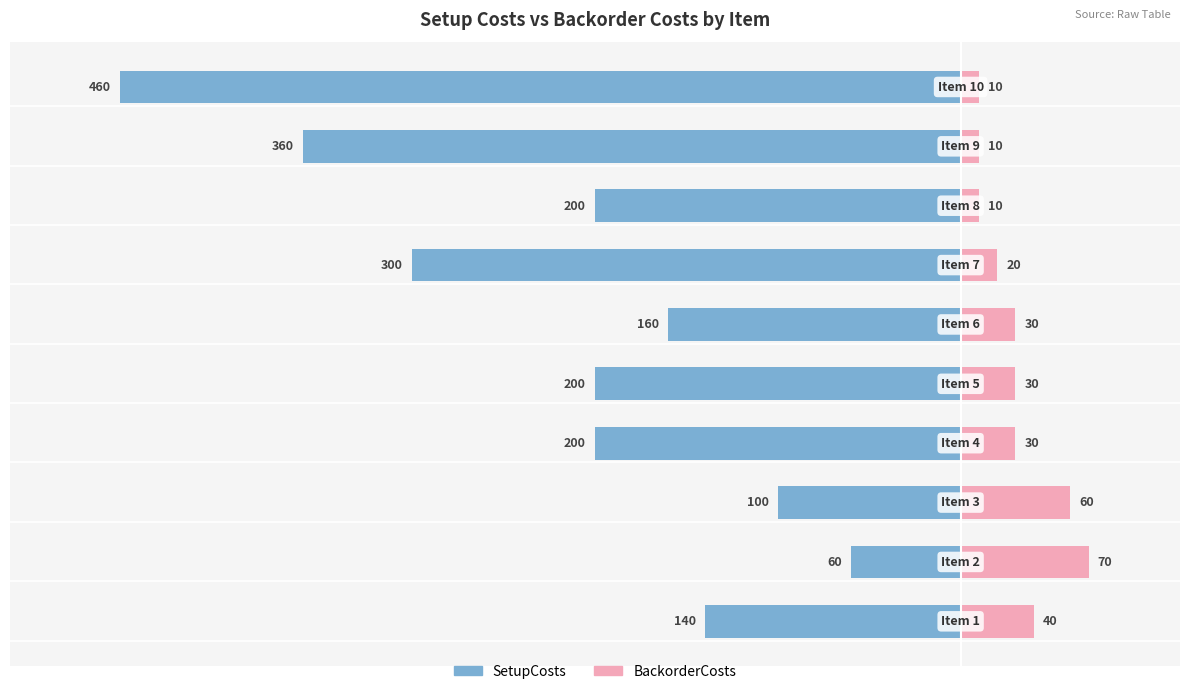

Which series changed the most between −100 and 100?

SetupCosts